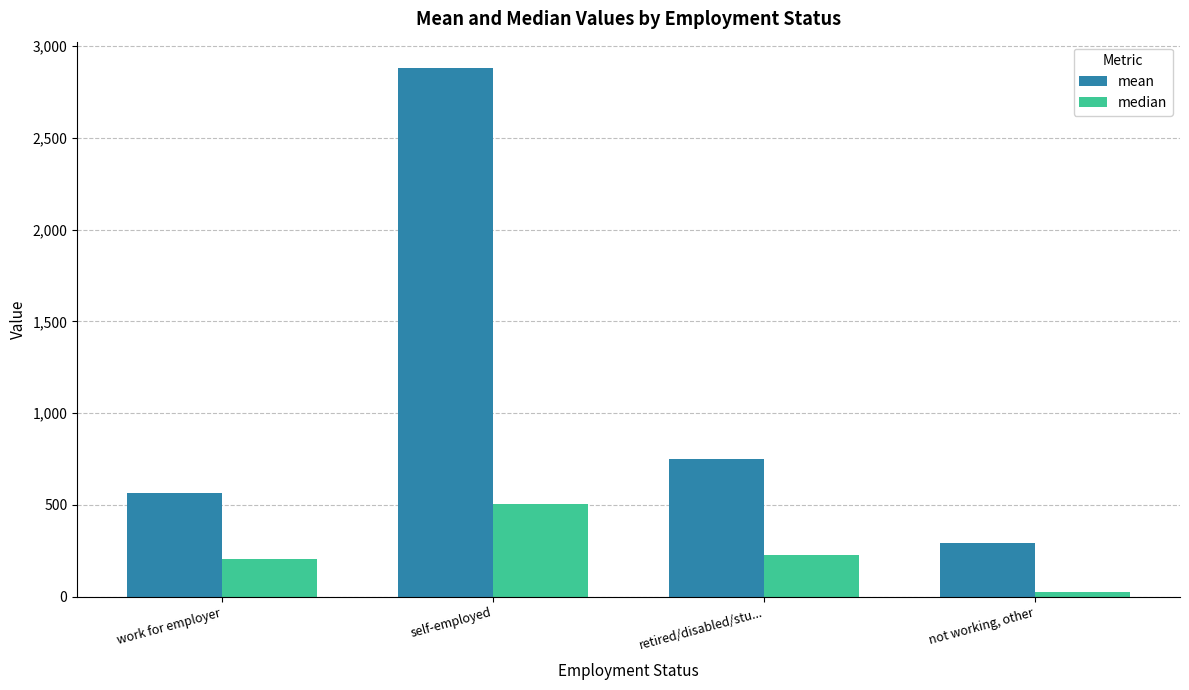

Where does the mean series first go above 752?

self-employed